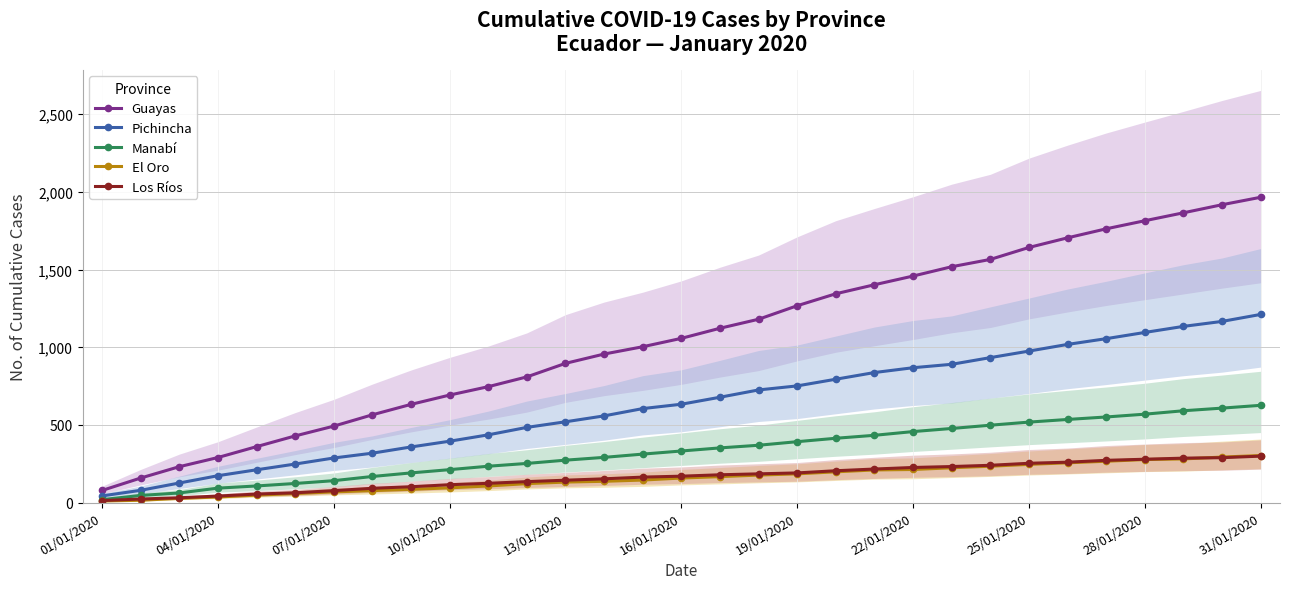

What is the minimum value for Pichincha?

43